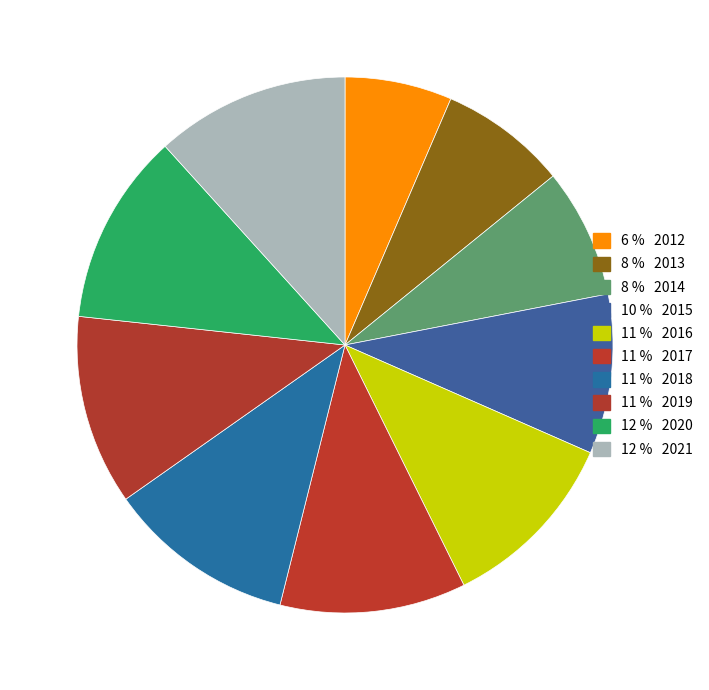

How many segments does this pie chart have?

10